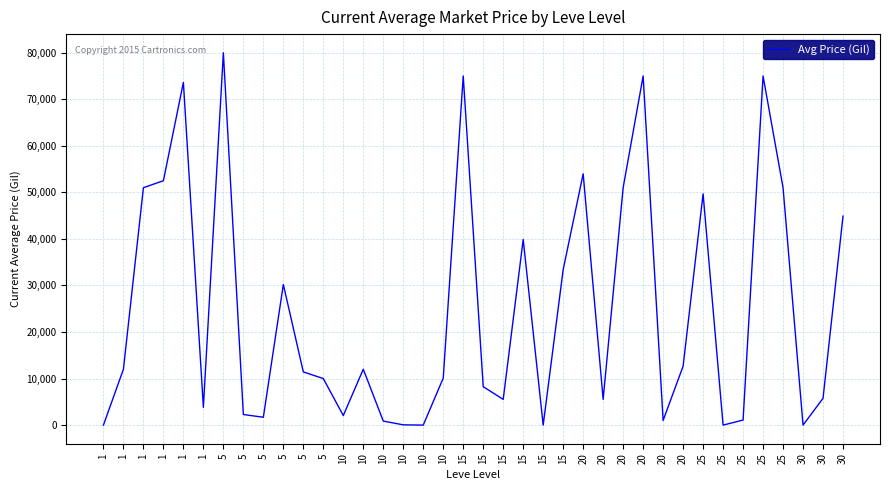

What is the maximum value shown in the chart?

80000.0